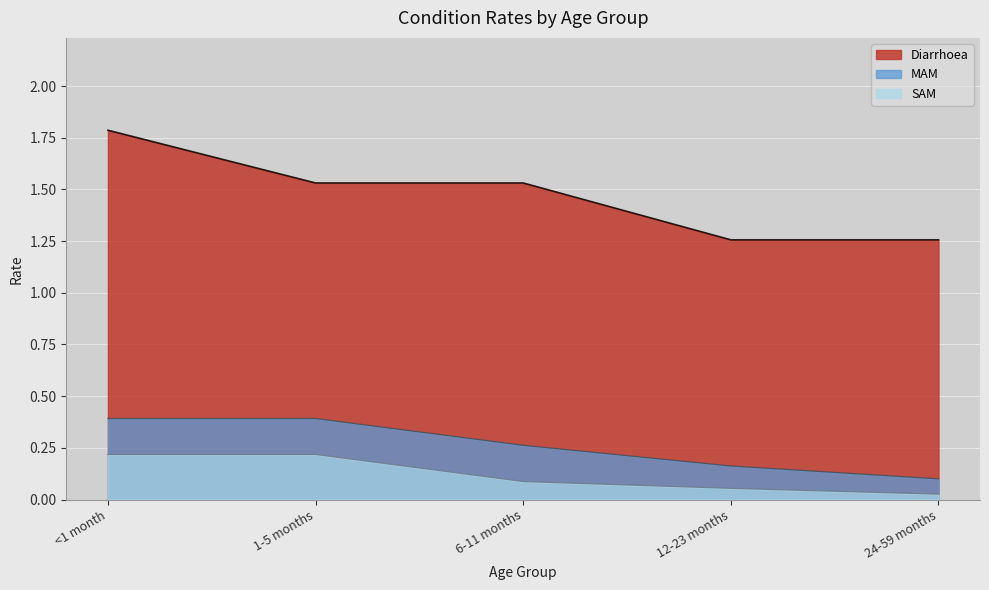

At how many categories does at least one series exceed 1?

5